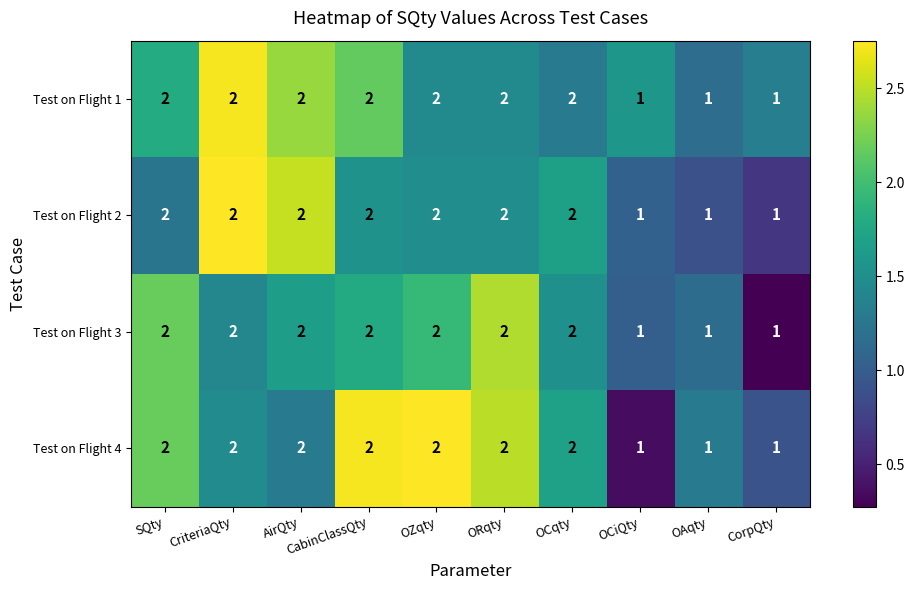

How many Test on Flight 3 values are between 1 and 2?

10